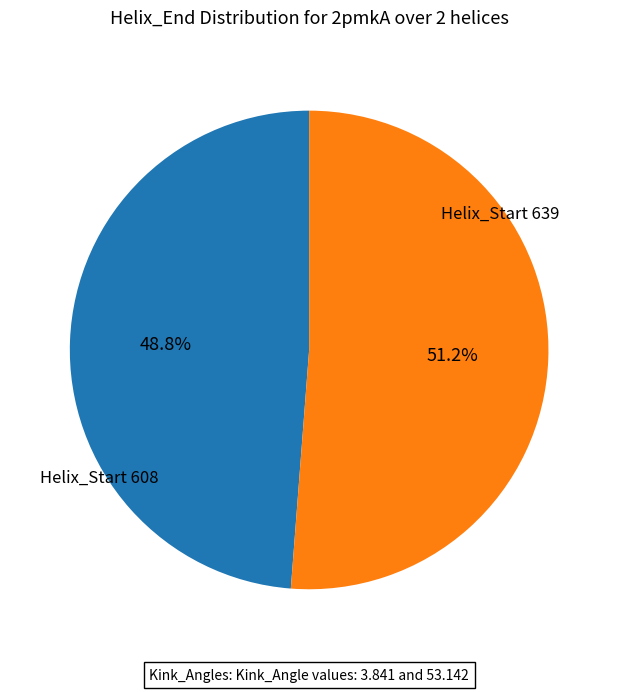

Which category accounts for the majority?

Helix_Start 639